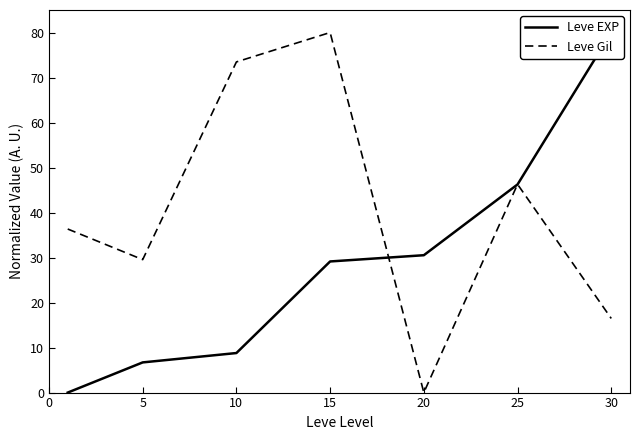

Does the chart display data point markers on the line(s)?

No